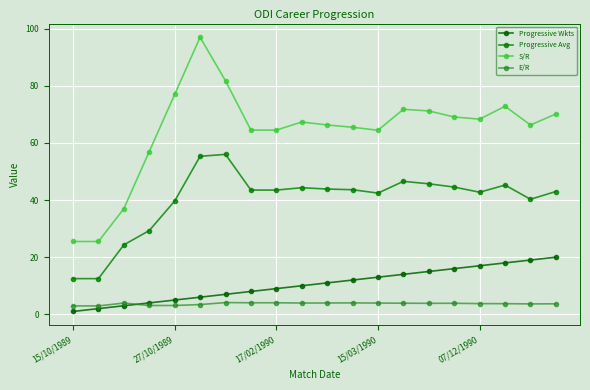

How many lines are shown in the chart?

4